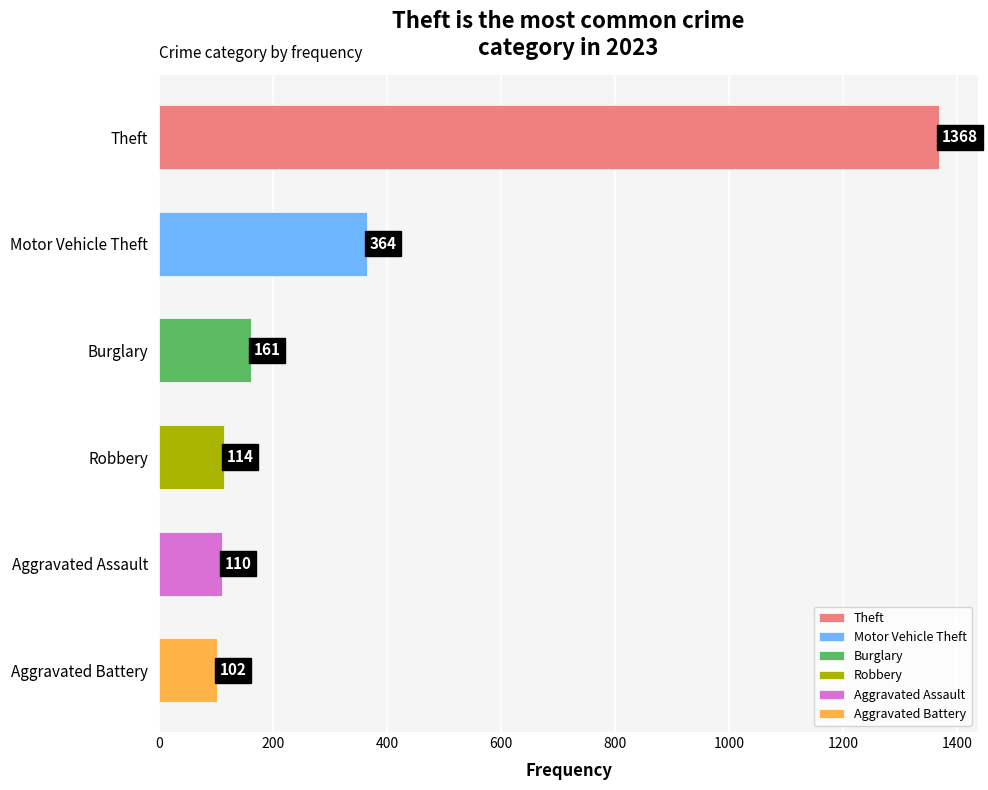

What is the average value?

370